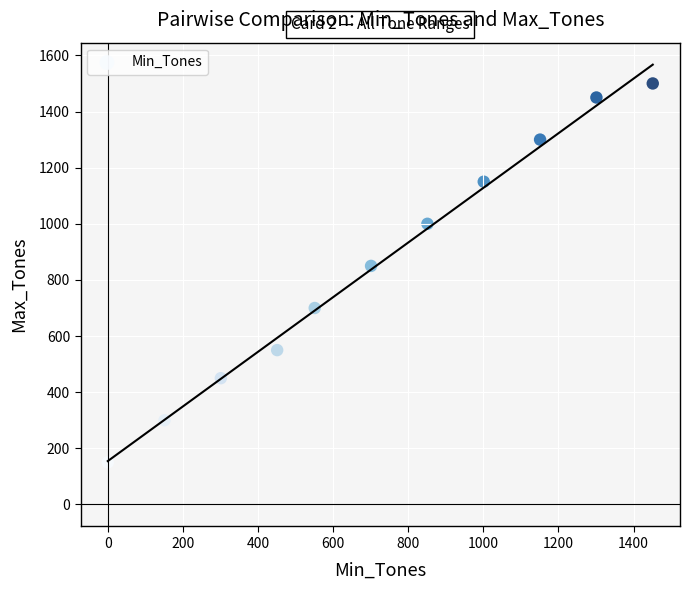

What is the range of X values (max minus min)?

1451